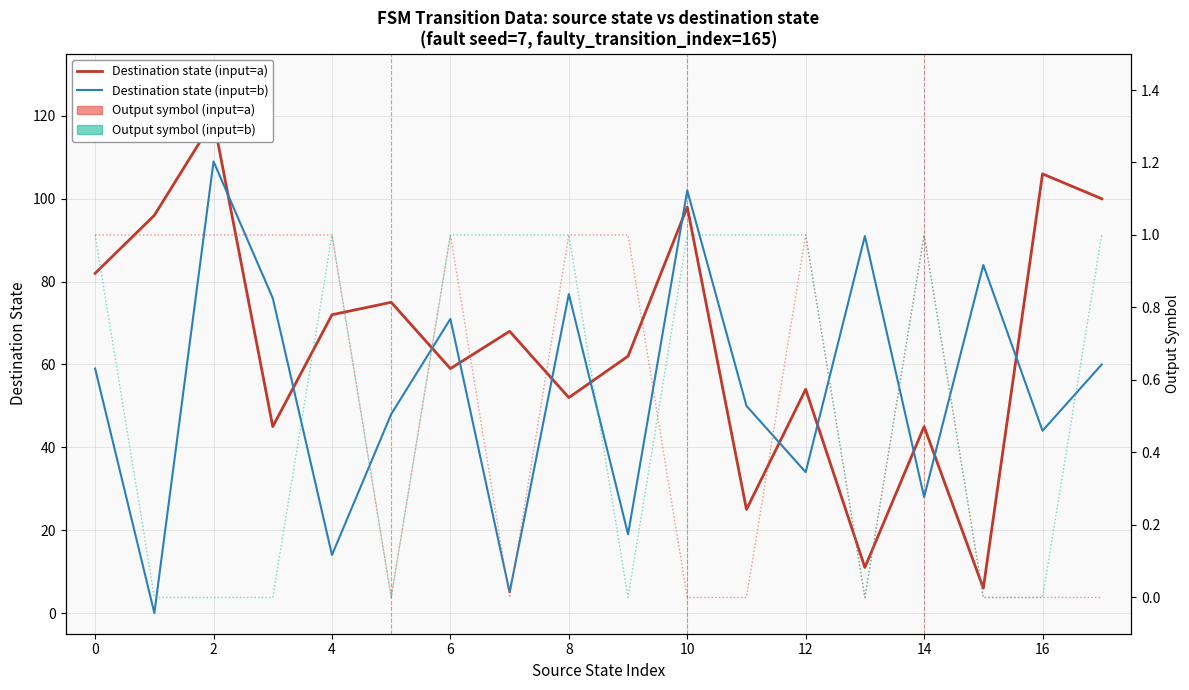

What is the maximum value for Output symbol (input=a)?

1